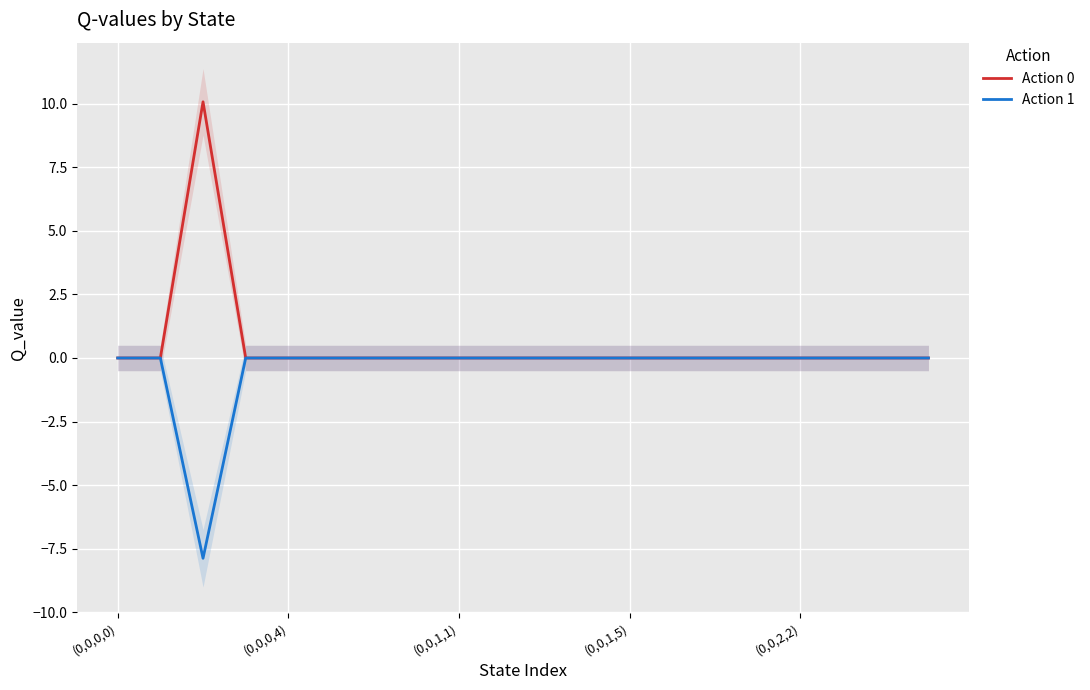

At which label does Action 1 reach its peak?

(0,0,0,0)